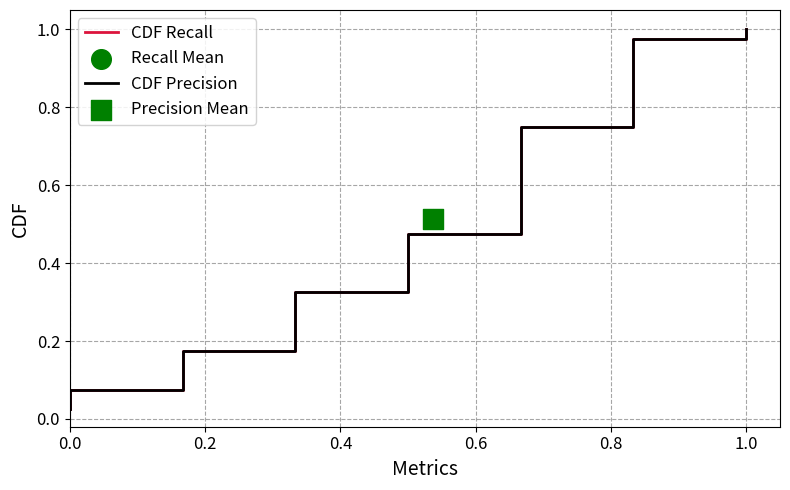

Which series contains the lowest Y value?

CDF Recall